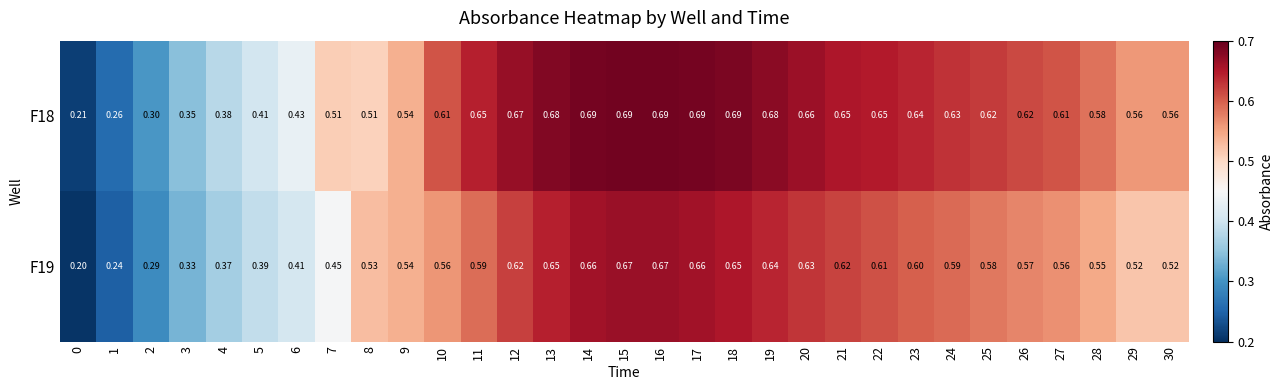

Is the value of F18 at 16 greater than the value of F19 at 16?

Yes